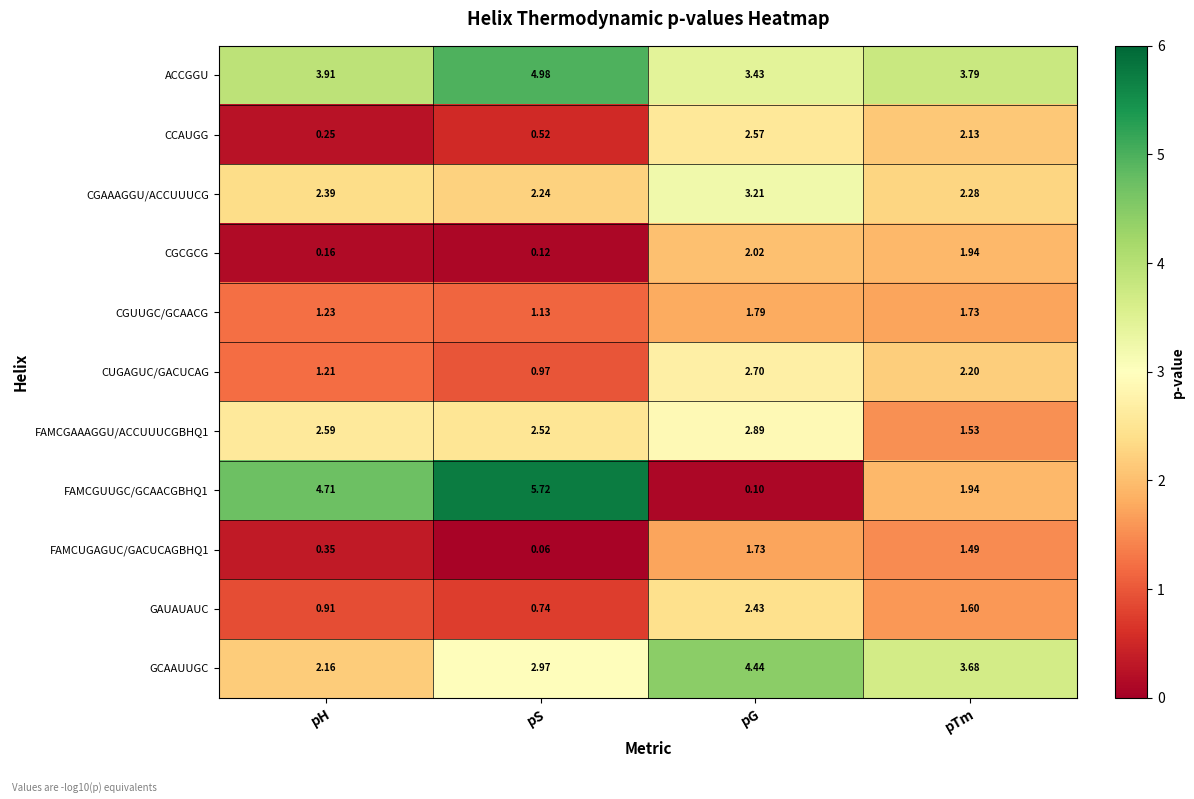

List the labels in order of ACCGGU value, largest first.

pS, pH, pTm, pG